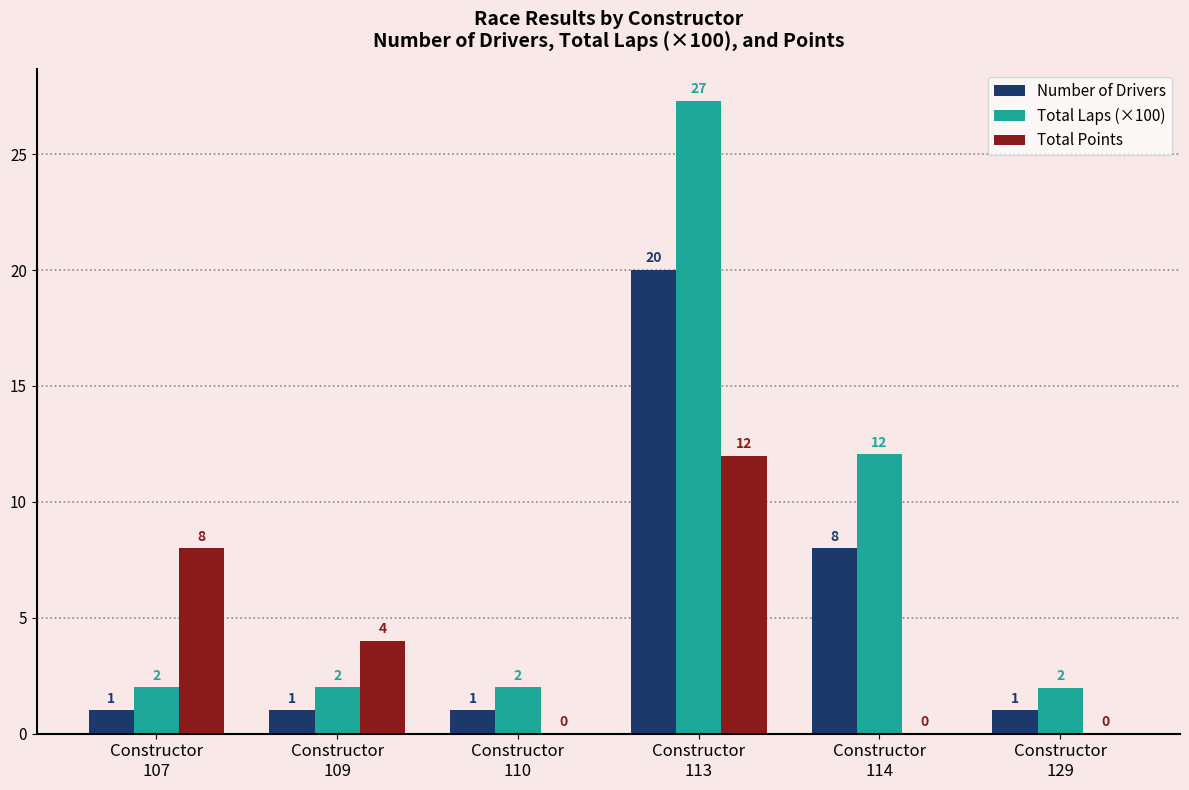

The value of Total Points at Constructor
110 is 0.0. True or false?

True